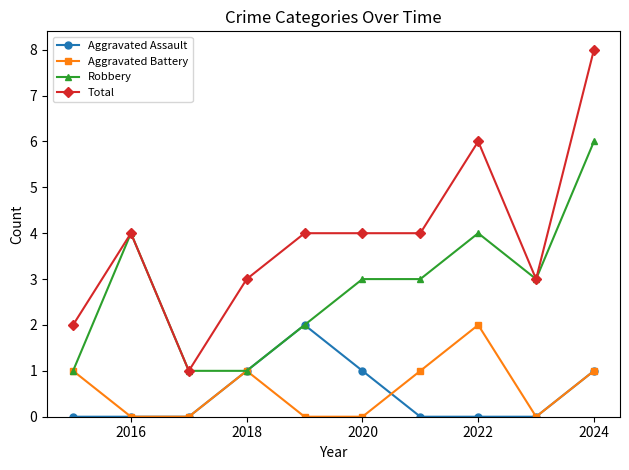

Which series has the largest range (max minus min)?

Total